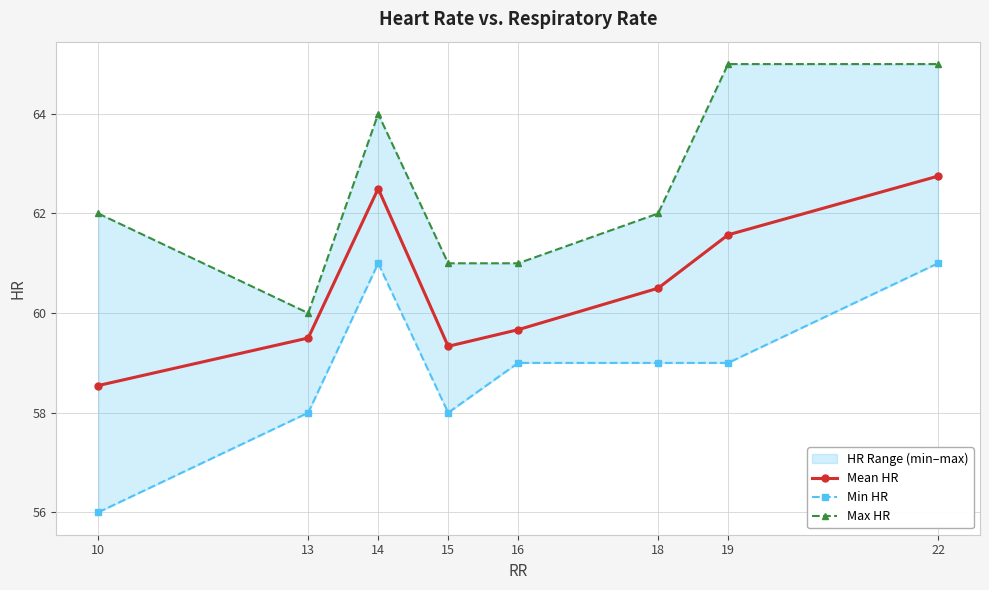

Which series has the largest total across all categories?

Max HR